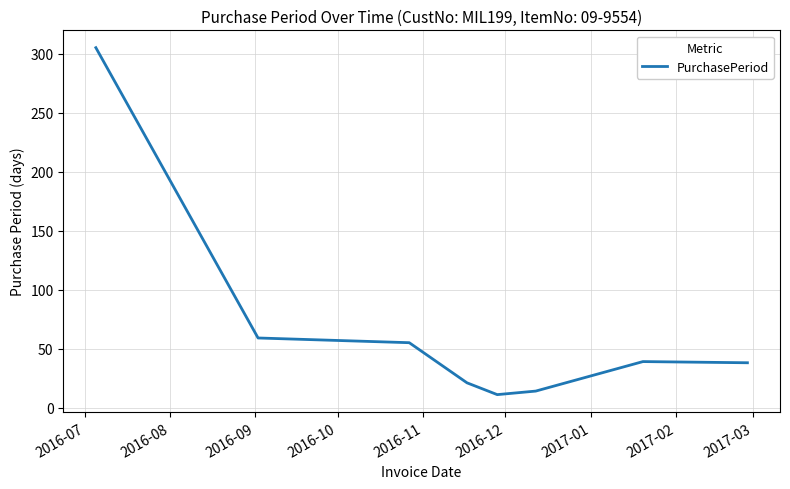

Count the number of data series in this chart.

1